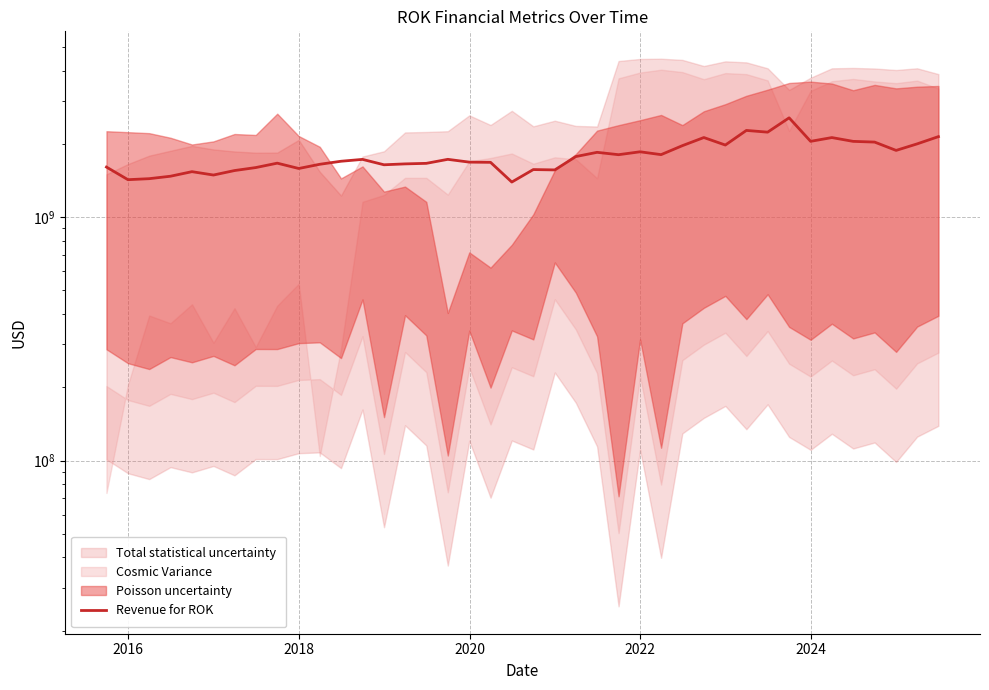

Is it true that the value at 34 is 3018502158?

False